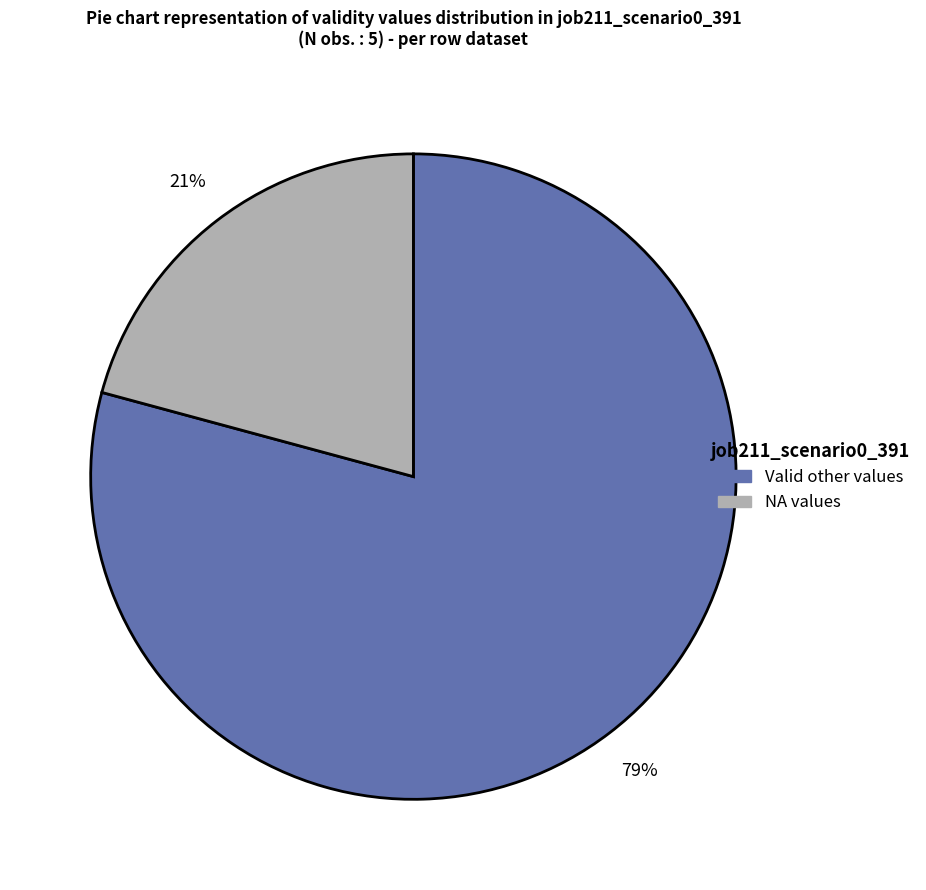

Count the number of slices in the pie.

2